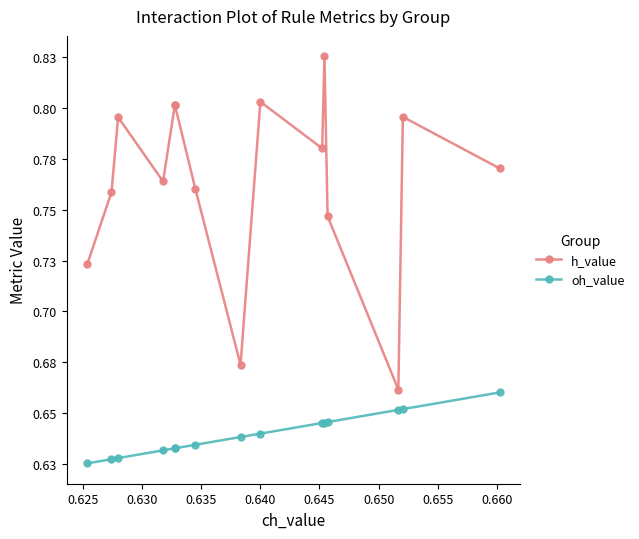

Which series has the widest spread of values?

h_value